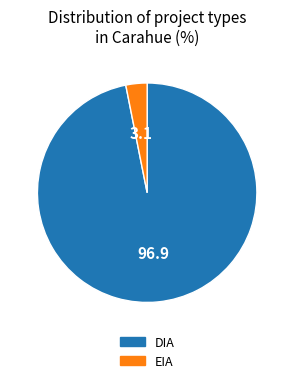

What is the largest slice in the pie chart?

DIA